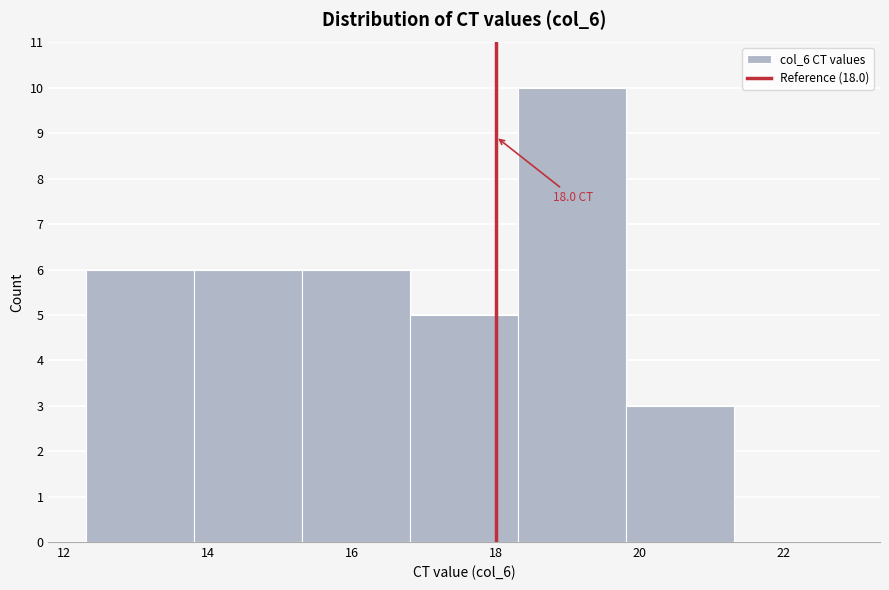

Which range on the x-axis has the tallest bar?

18.4 to 19.8